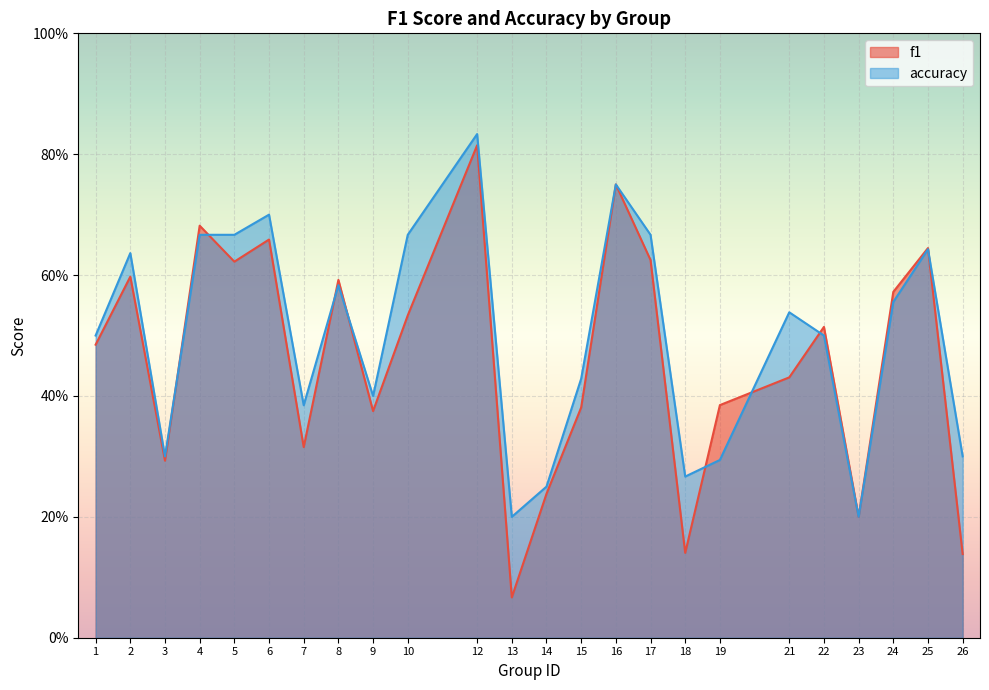

The accuracy series shows 0.2 at 6. True or false?

False